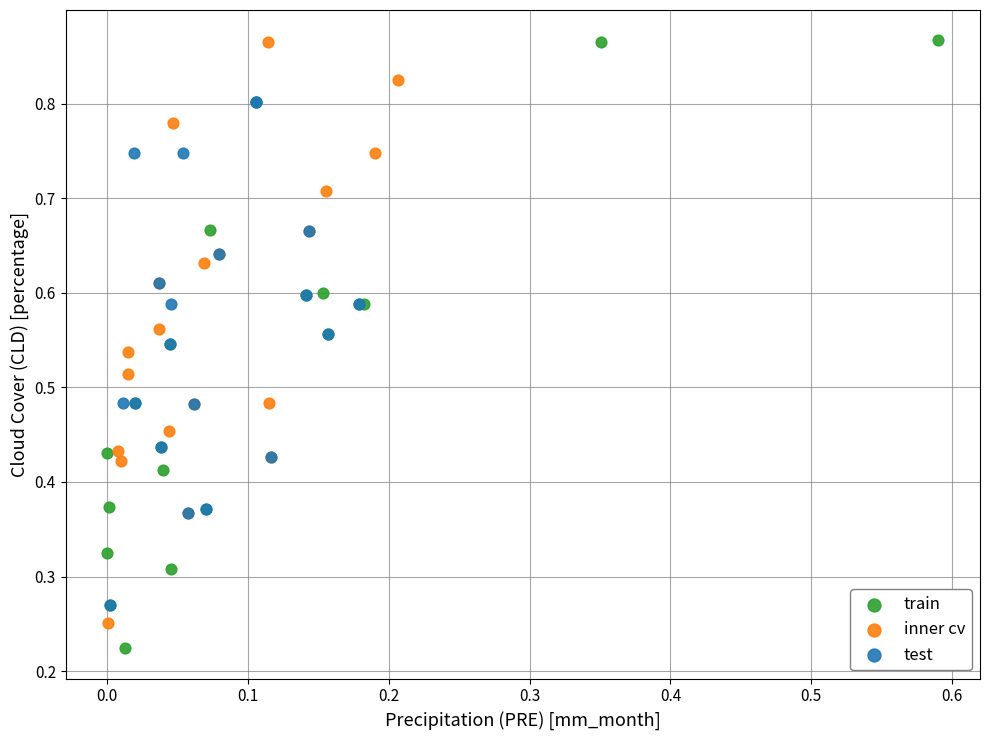

What are all the series names shown in the legend?

train, inner cv, test